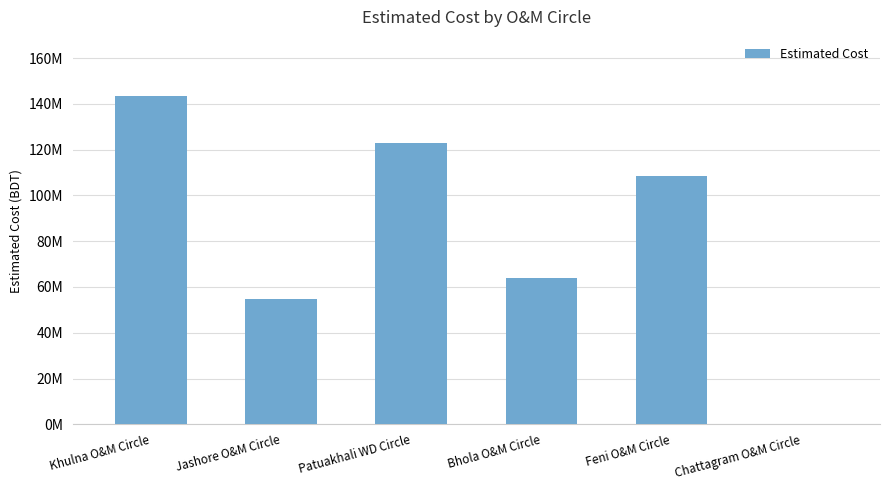

What value does the data have at Feni O&M Circle?

108422844.4